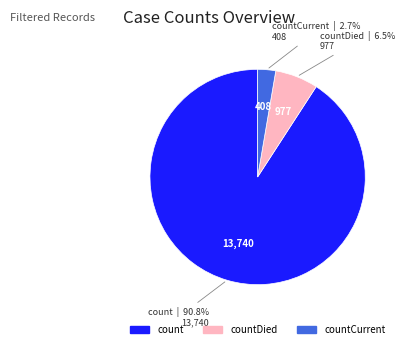

To the nearest percent, what is the difference between the largest and smallest slice percentages?

88%